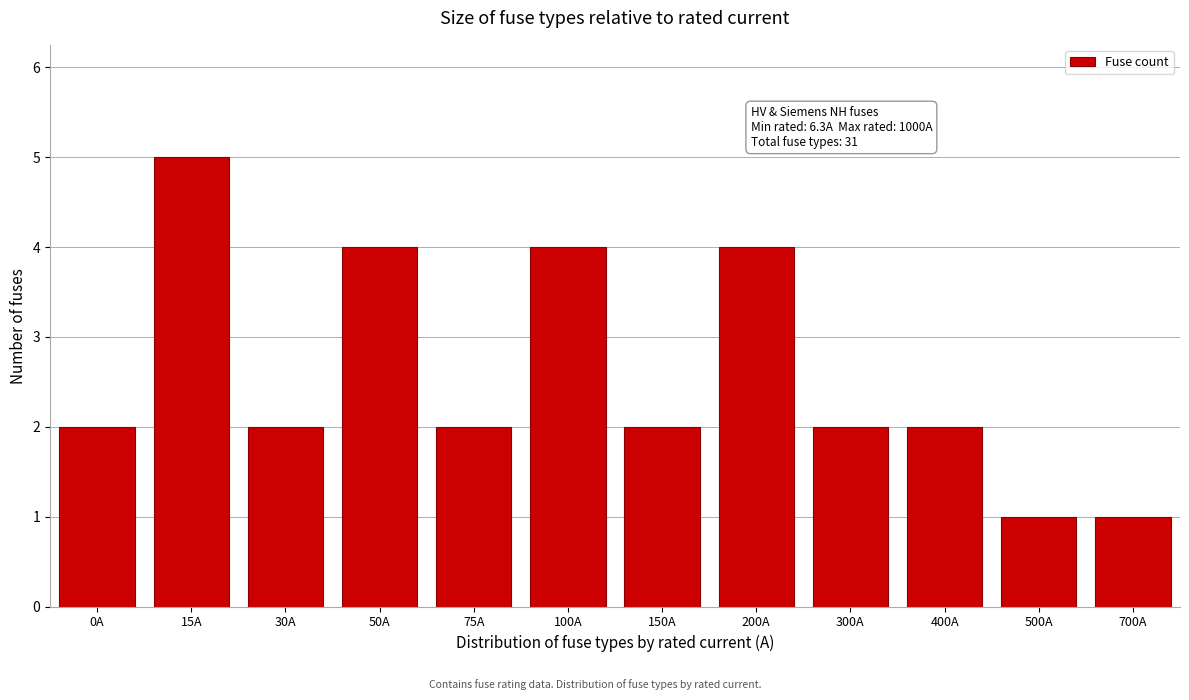

Reading left to right, extract all data points from this chart.

2	5	2	4	2	4	2	4	2	2	1	1